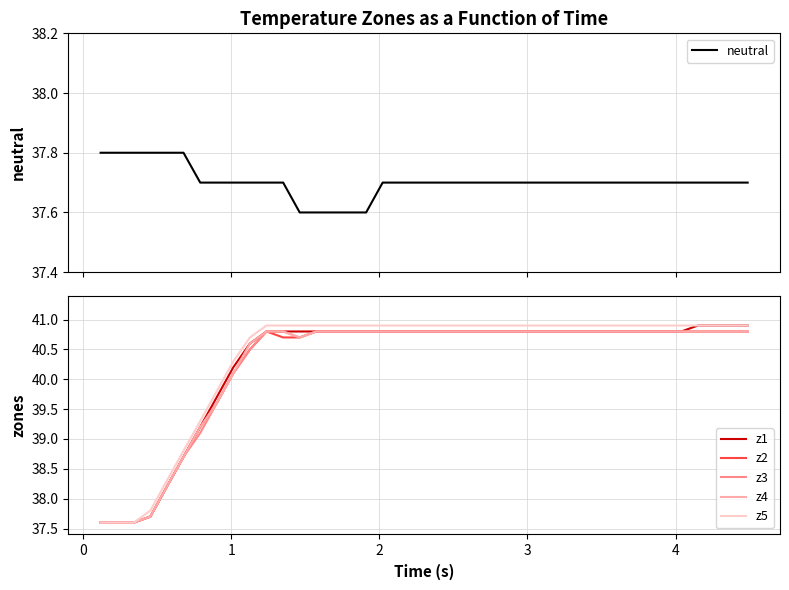

Rank the series by their maximum value, from highest to lowest.

z1, z5, z2, z3, z4, neutral